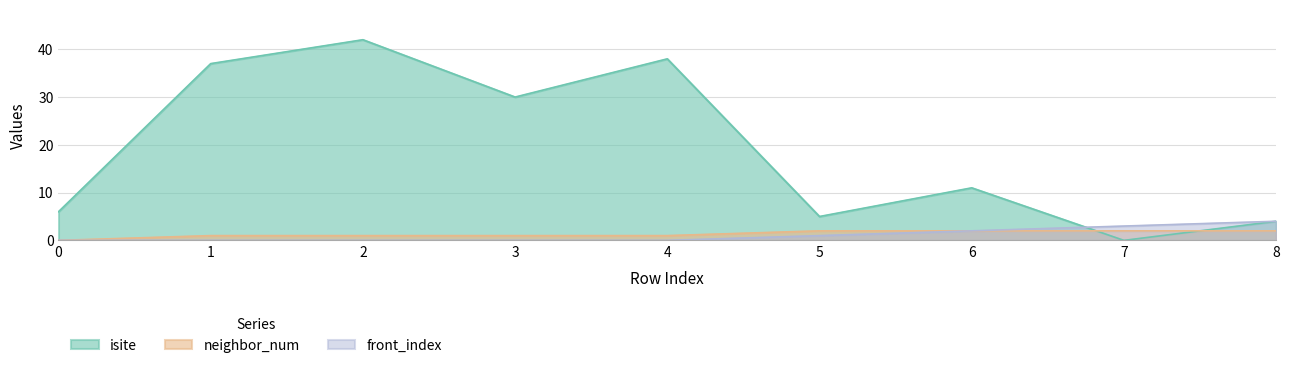

What is the difference between the maximum and minimum values in the neighbor_num series?

2